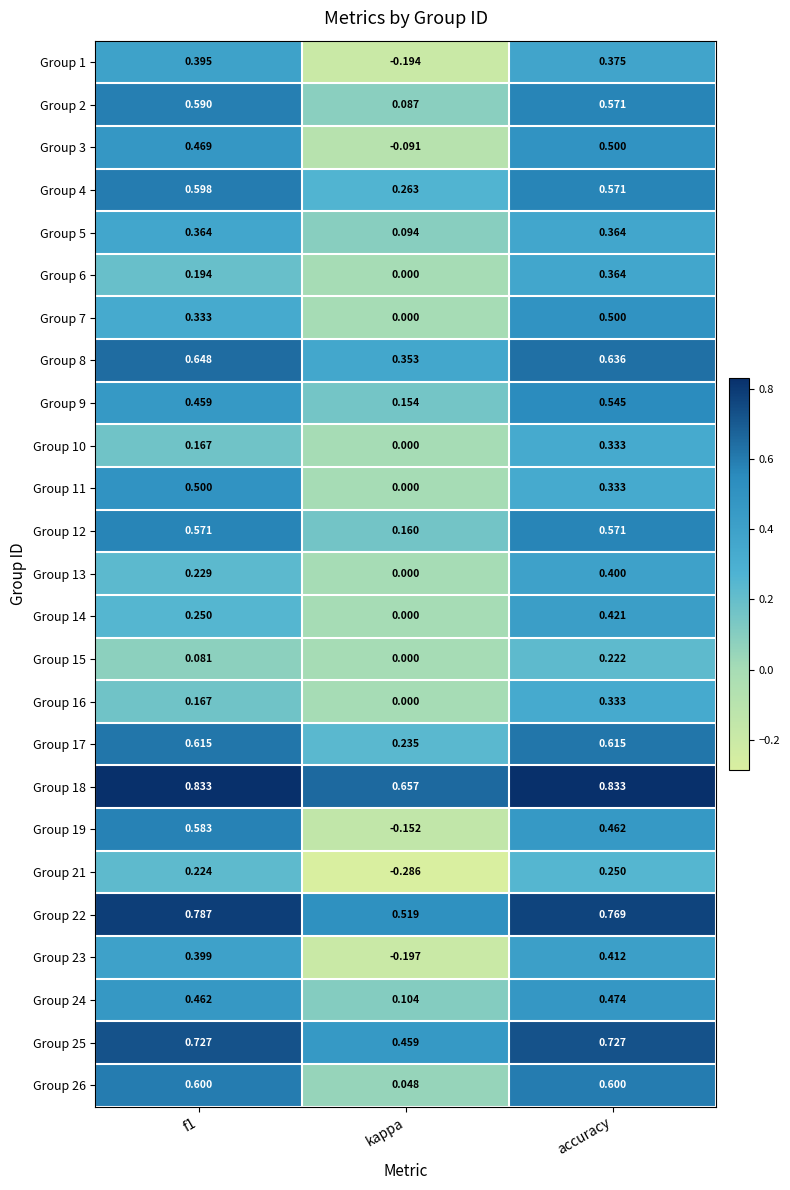

At which label does Group 3 reach its peak?

accuracy